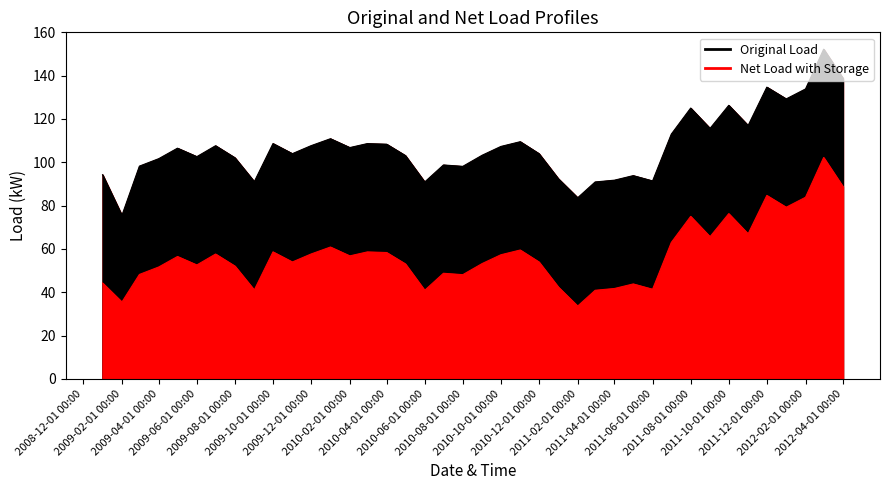

At 2009-06-01 00:00, list the series in order from smallest to largest.

Net Load with Storage, Original Load